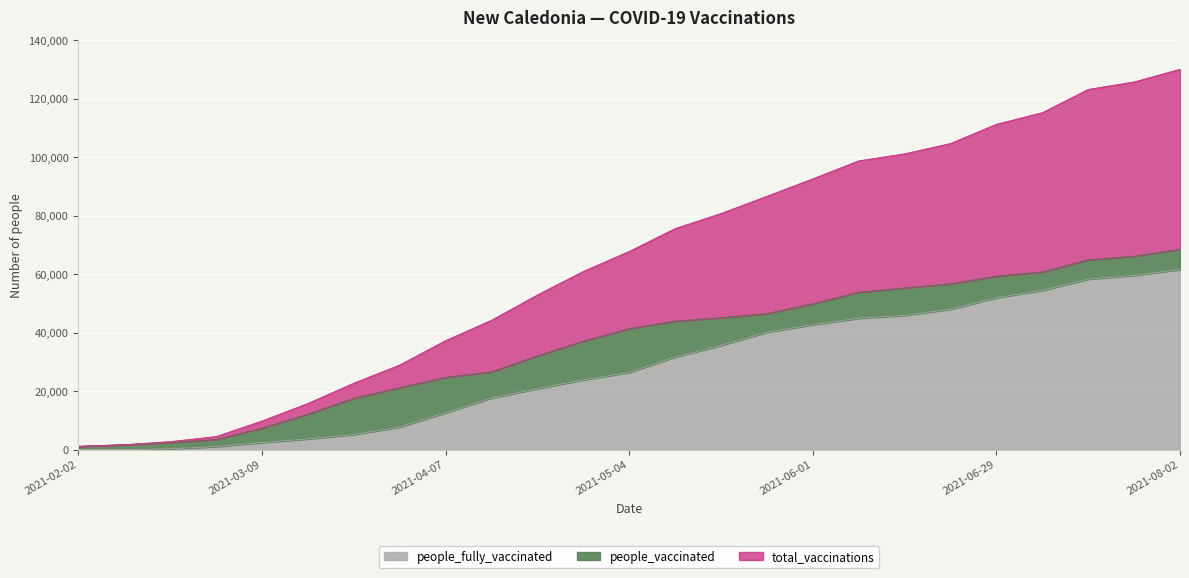

Where does the people_fully_vaccinated series first go above 26391?

2021-05-11